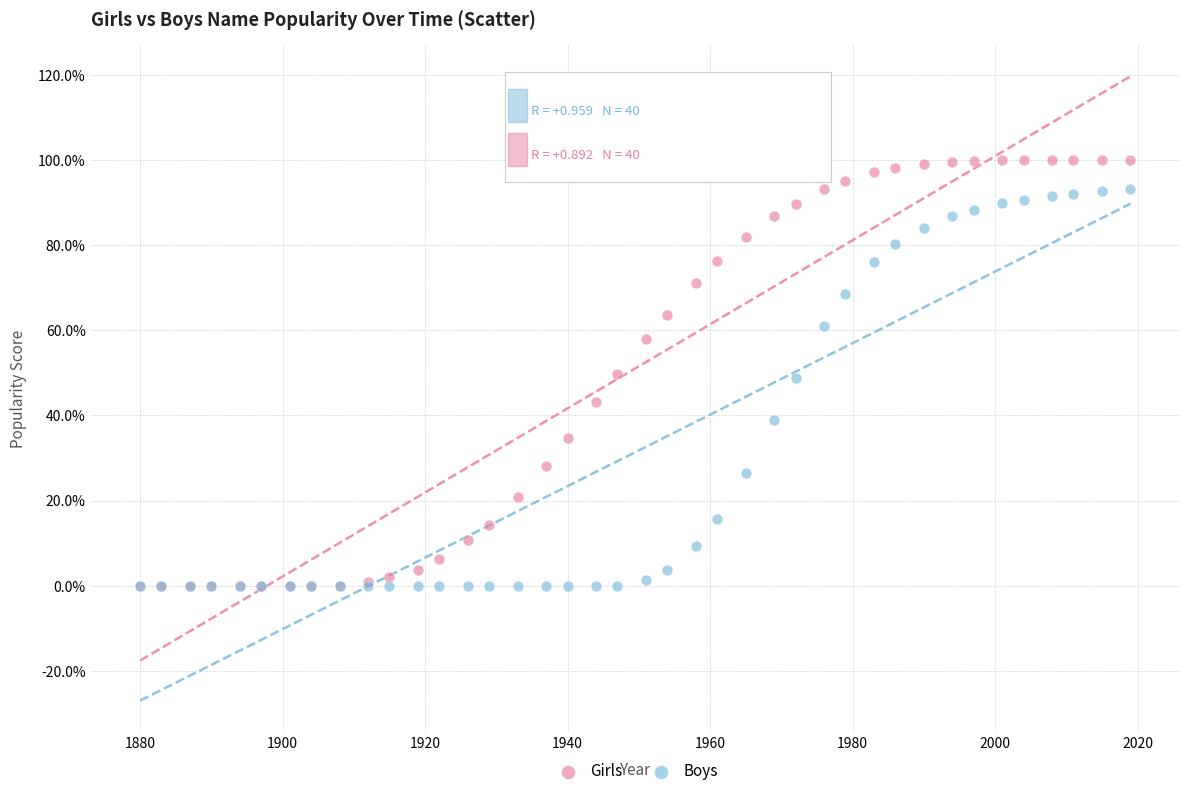

Which series has the widest spread of Y values?

Girls